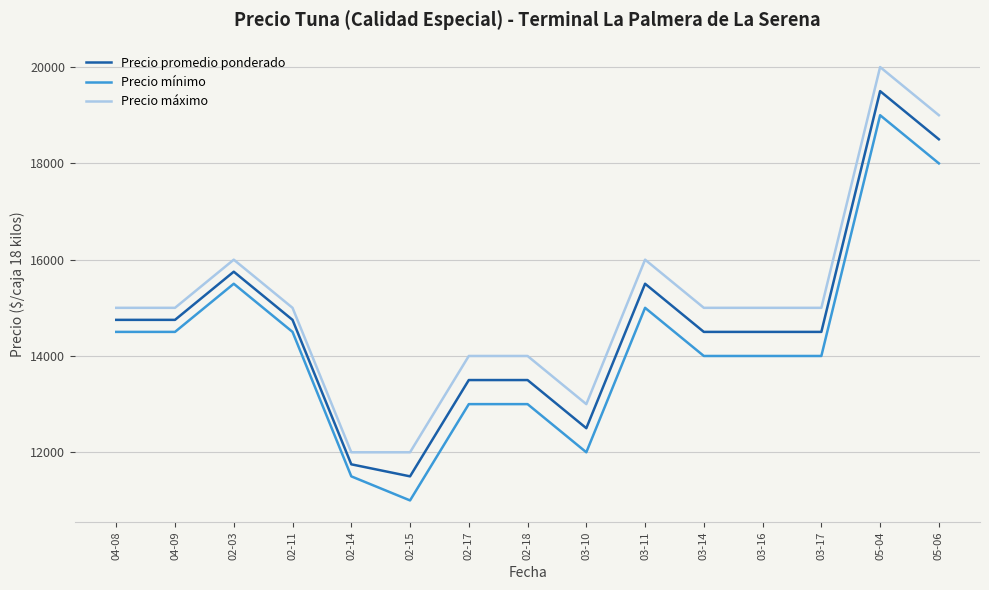

At how many categories does at least one series exceed 11928?

15